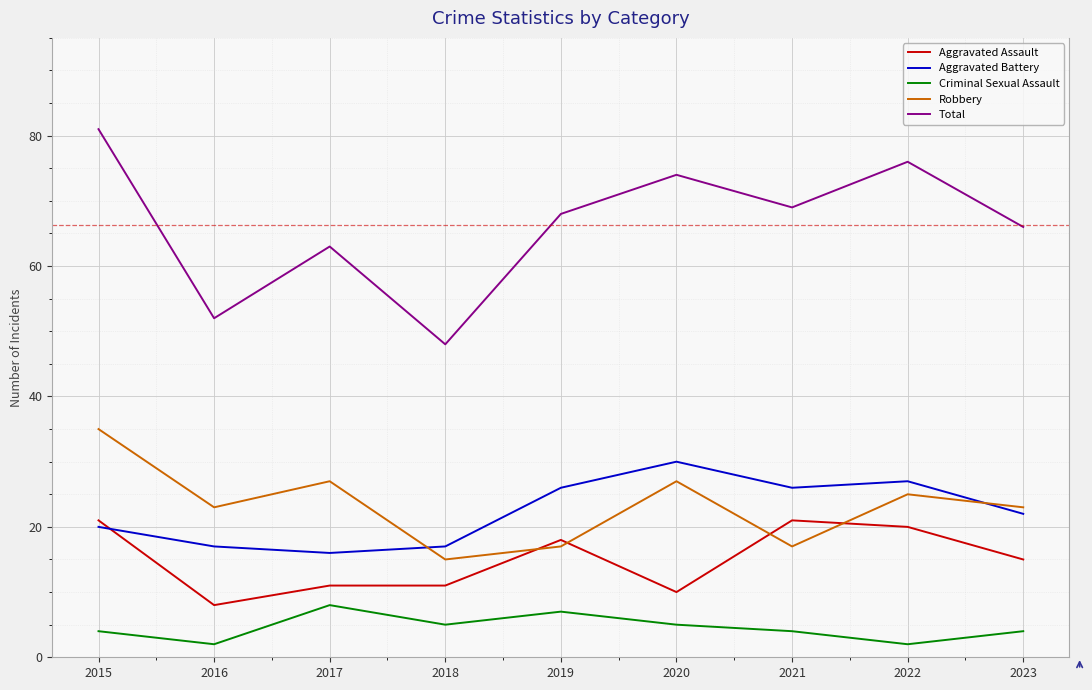

What is the maximum value shown in the chart?

81